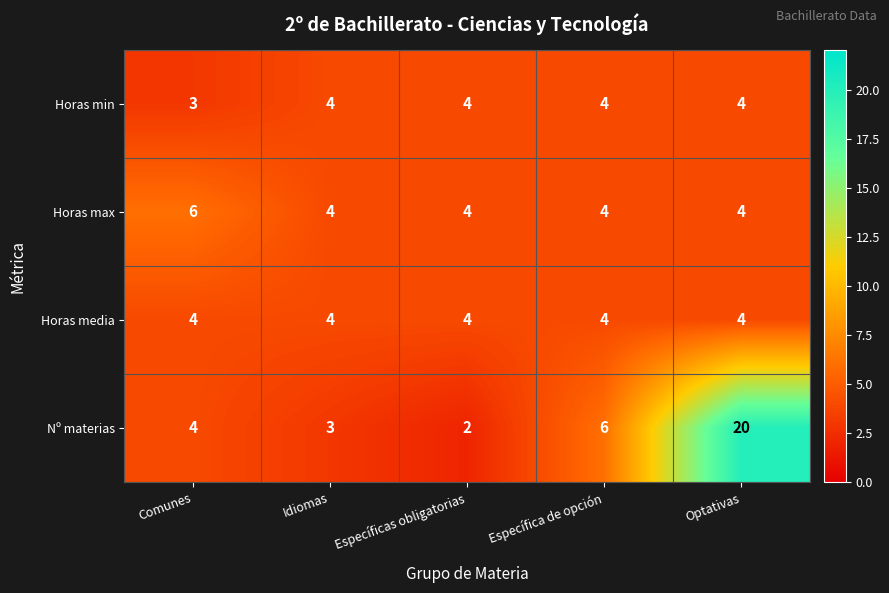

At which category is the sum across all series the highest?

Optativas